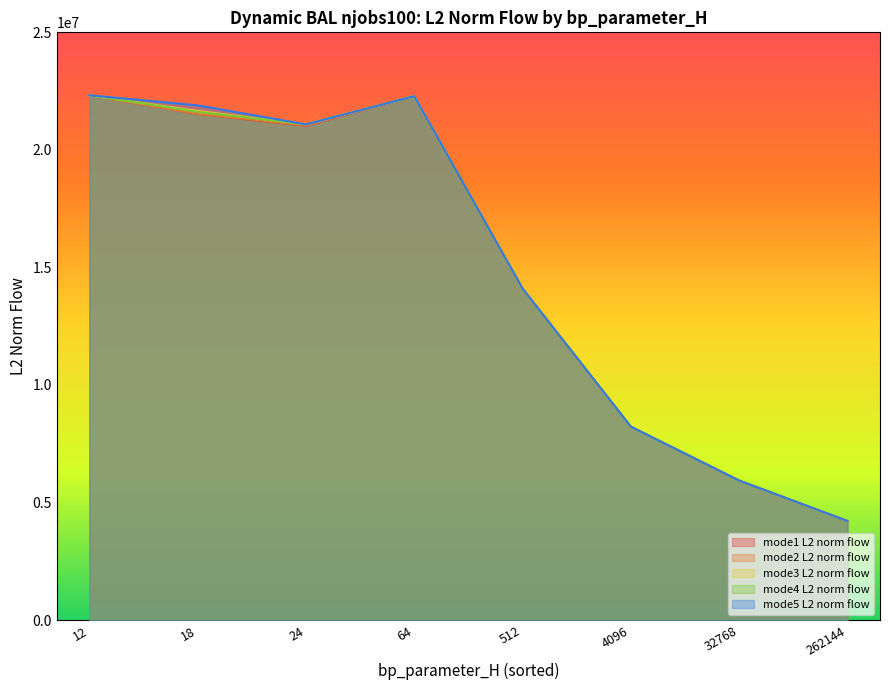

What is the total value across all series at 32768?

29671768.0